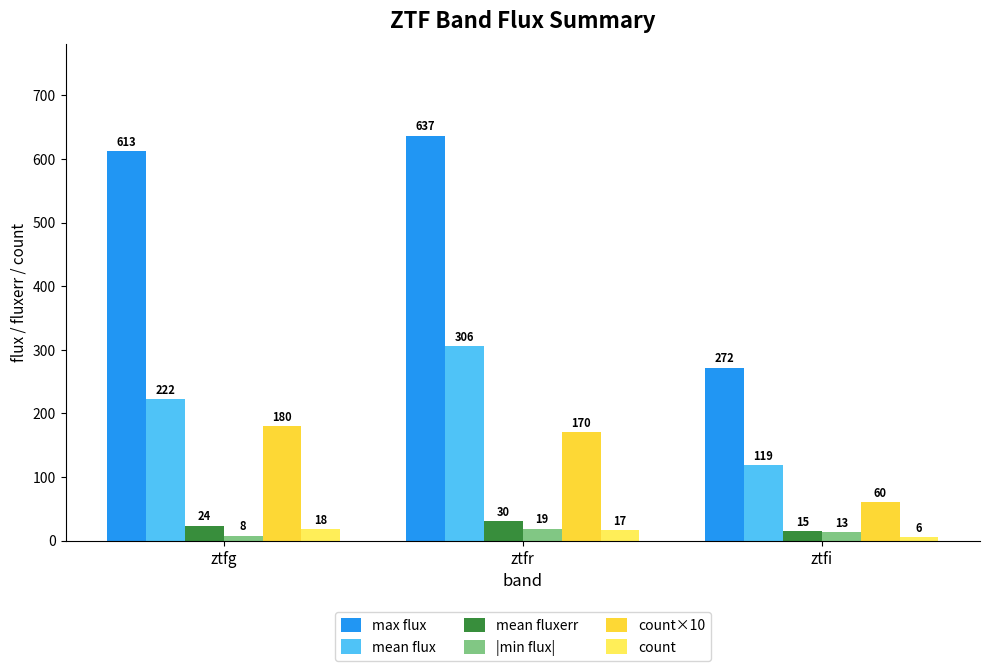

Between ztfg and ztfi, which series saw the biggest shift?

max flux